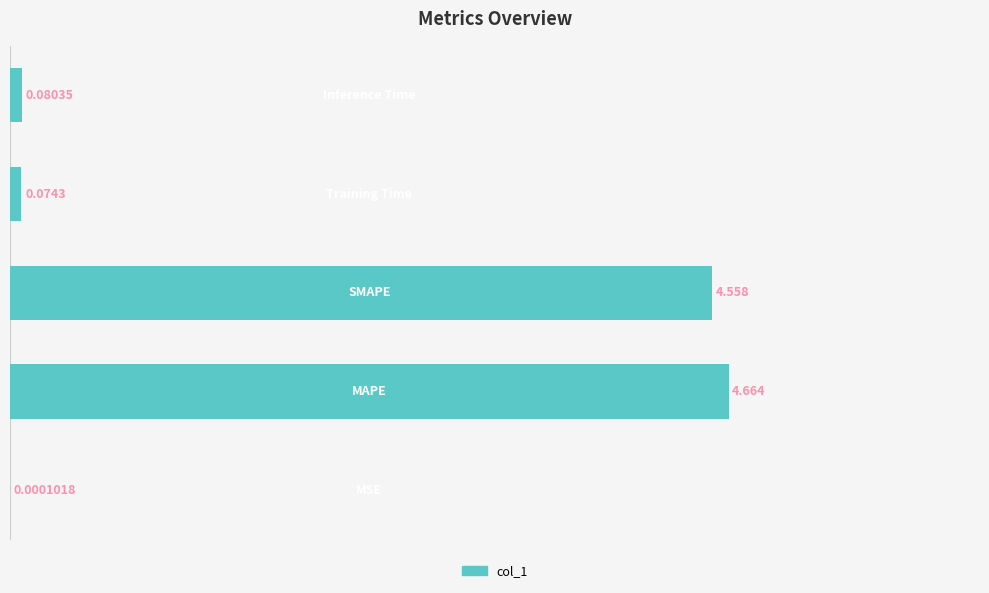

Are the bars horizontal?

Yes